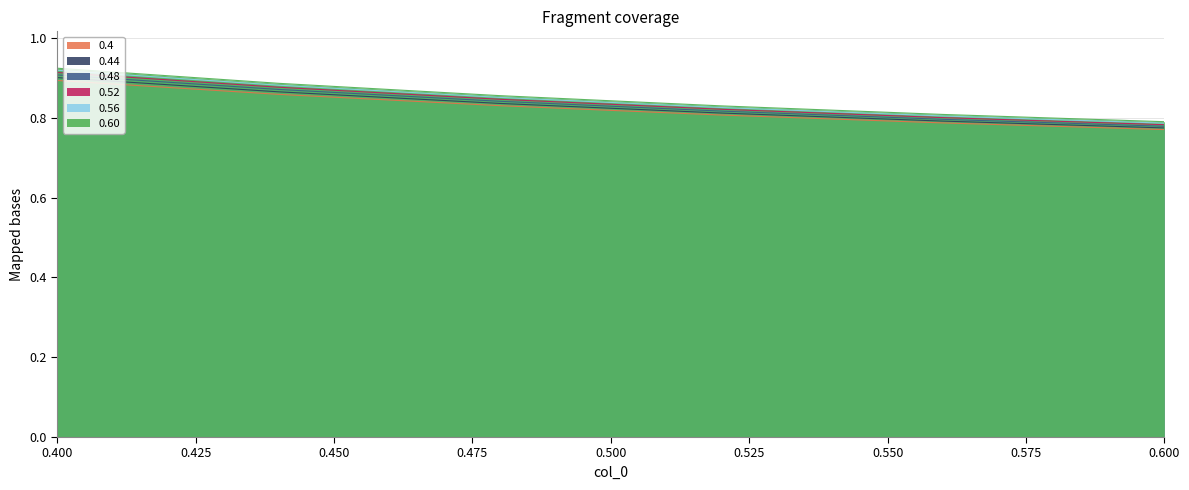

Reading right to left, transcribe all the data shown in this chart.

0.4: 0.8	0.8	0.8	0.8	0.9	0.9
0.44: 0.8	0.8	0.8	0.8	0.9	0.9
0.48: 0.8	0.8	0.8	0.8	0.9	0.9
0.52: 0.8	0.8	0.8	0.8	0.9	0.9
0.56: 0.8	0.8	0.8	0.9	0.9	0.9
0.60: 0.8	0.8	0.8	0.9	0.9	0.9